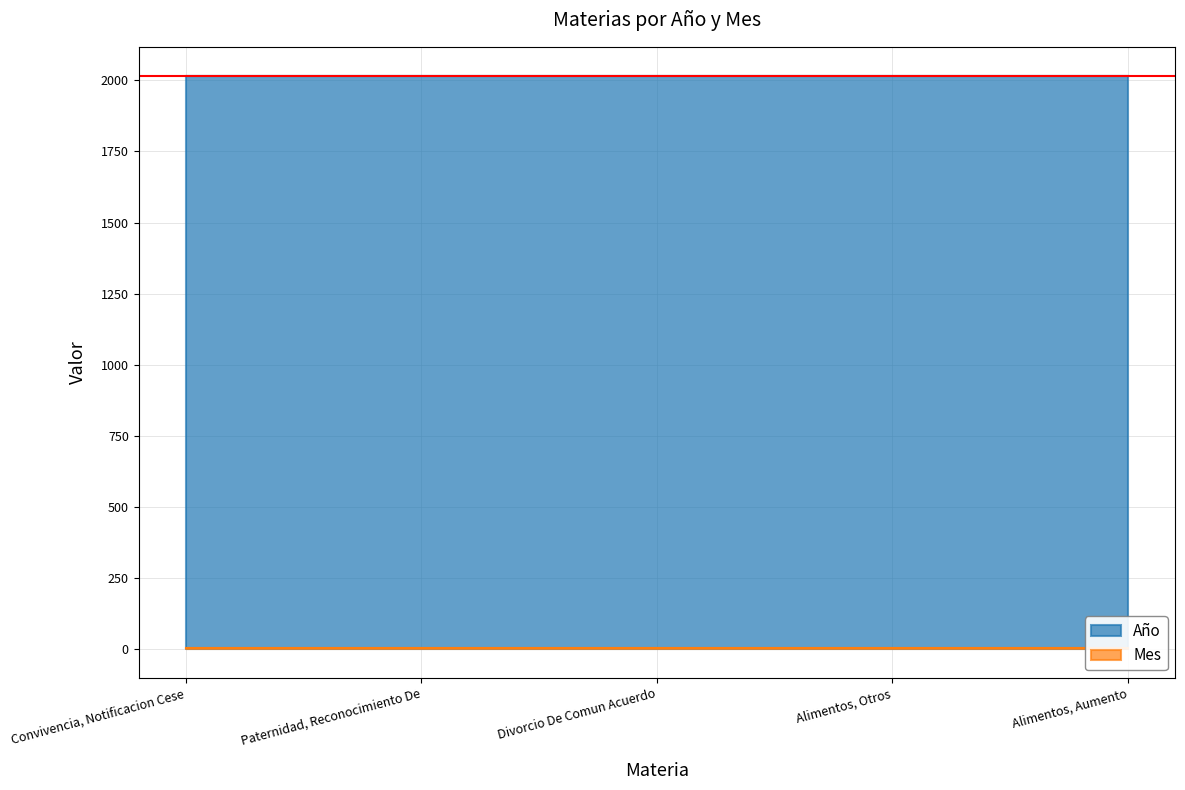

Which label corresponds to the largest value in the chart?

Convivencia, Notificacion Cese